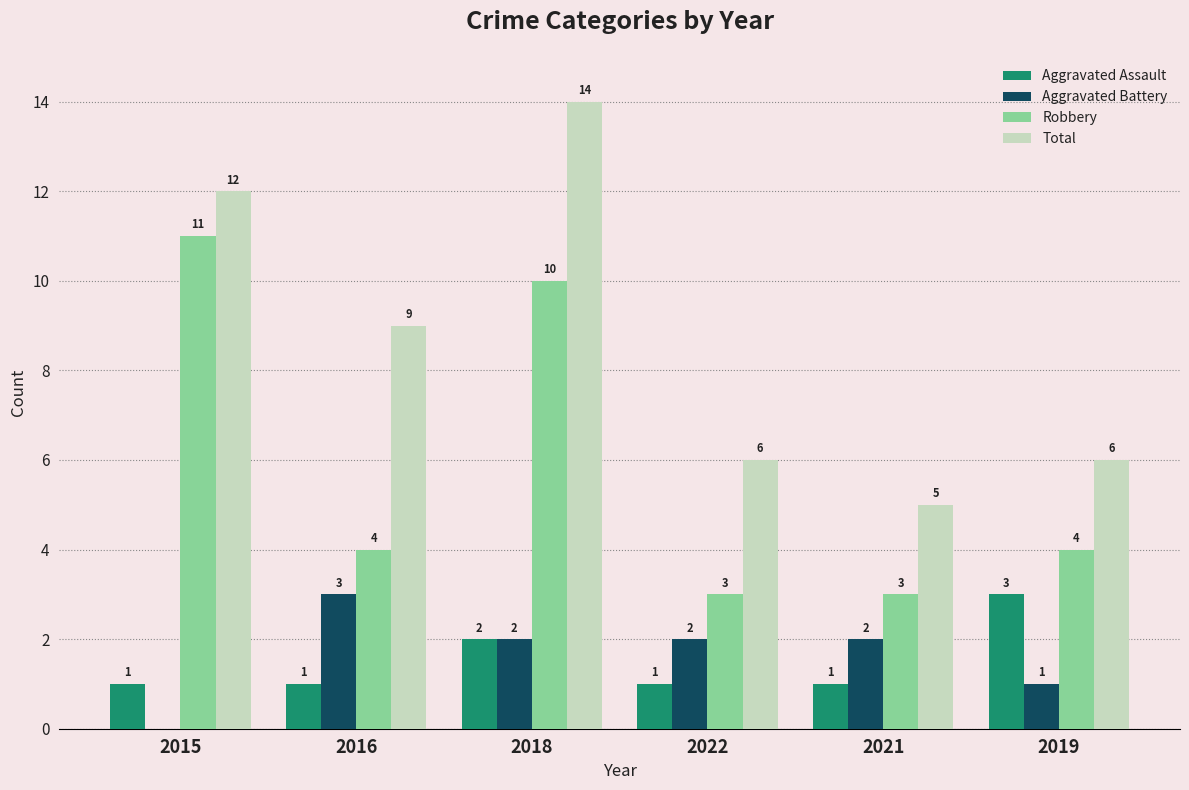

Between 2016 and 2018, which series saw the biggest shift?

Robbery